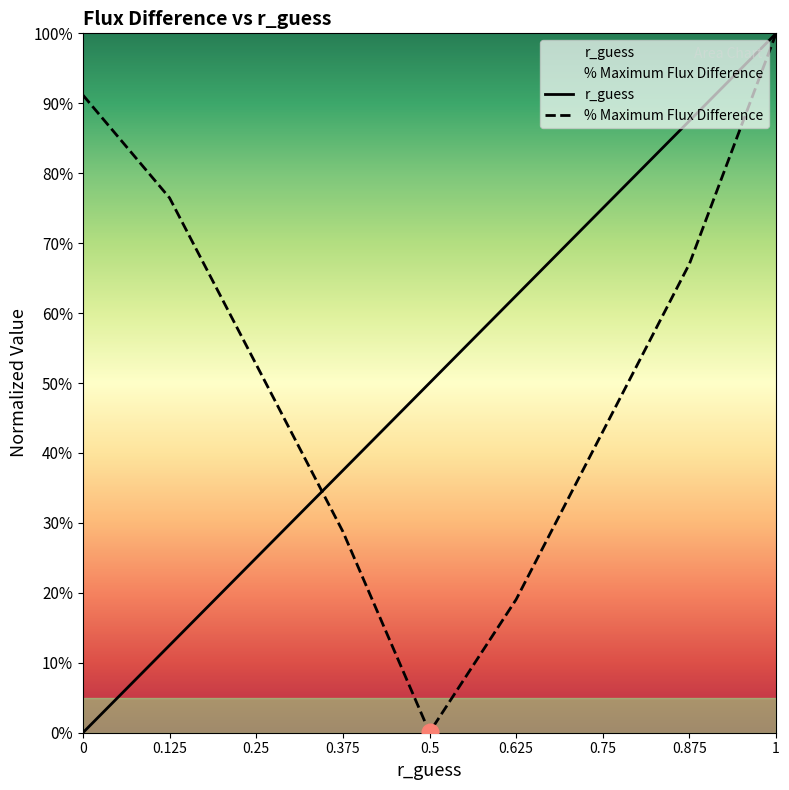

At which label does r_guess reach its peak?

1